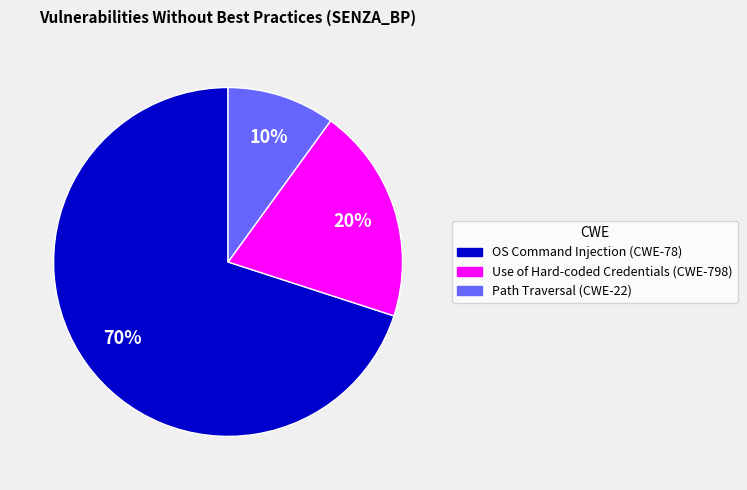

Which slice is the smallest?

Path Traversal (CWE-22)